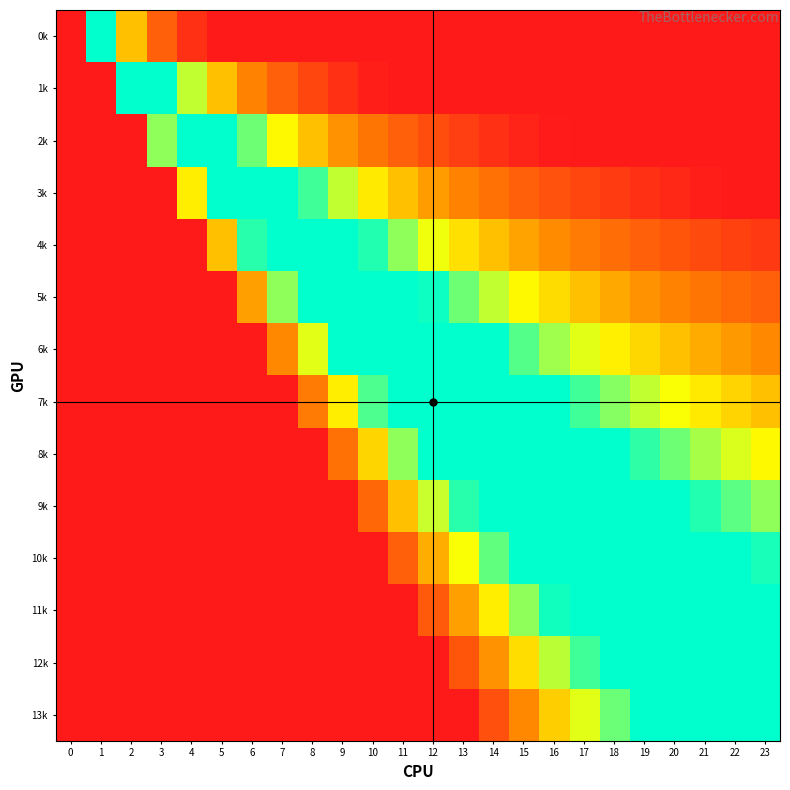

At 15, list the series in order from largest to smallest.

0k, 1k, 2k, 3k, 13k, 4k, 12k, 5k, 11k, 6k, 7k, 8k, 9k, 10k